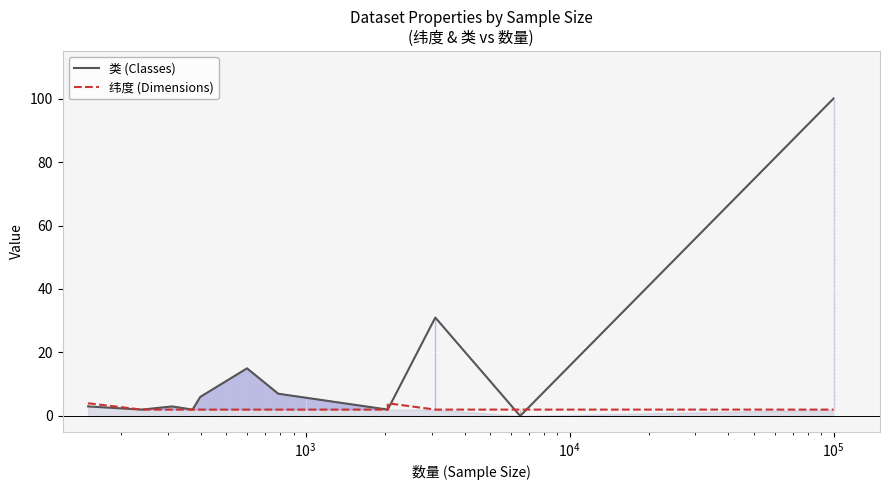

True or false: 纬度 (Dimensions) has a value of 1 at $\mathdefault{10^{6}}$.

False